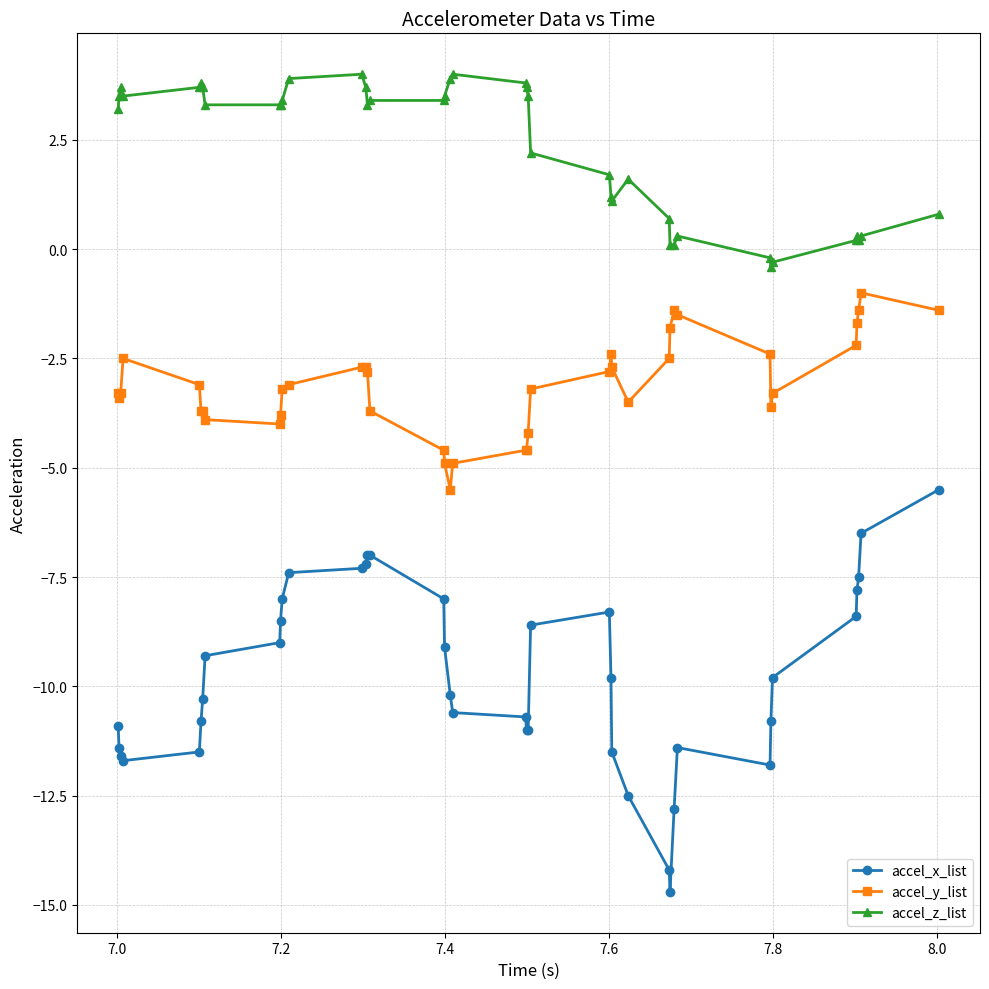

What is the value of the accel_y_list point at the 17th from the left?

-4.6